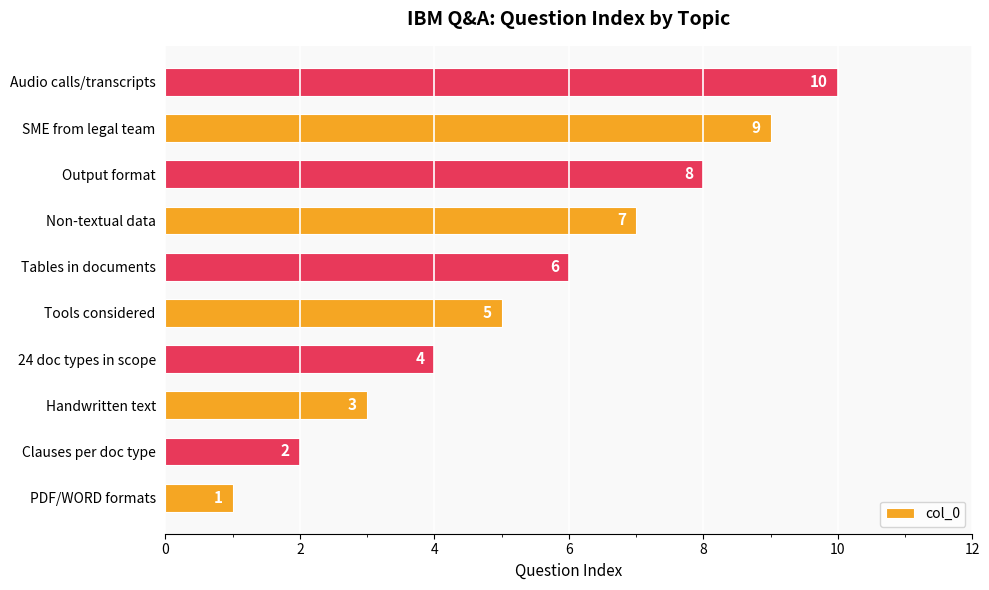

Count the number of data series in this chart.

1